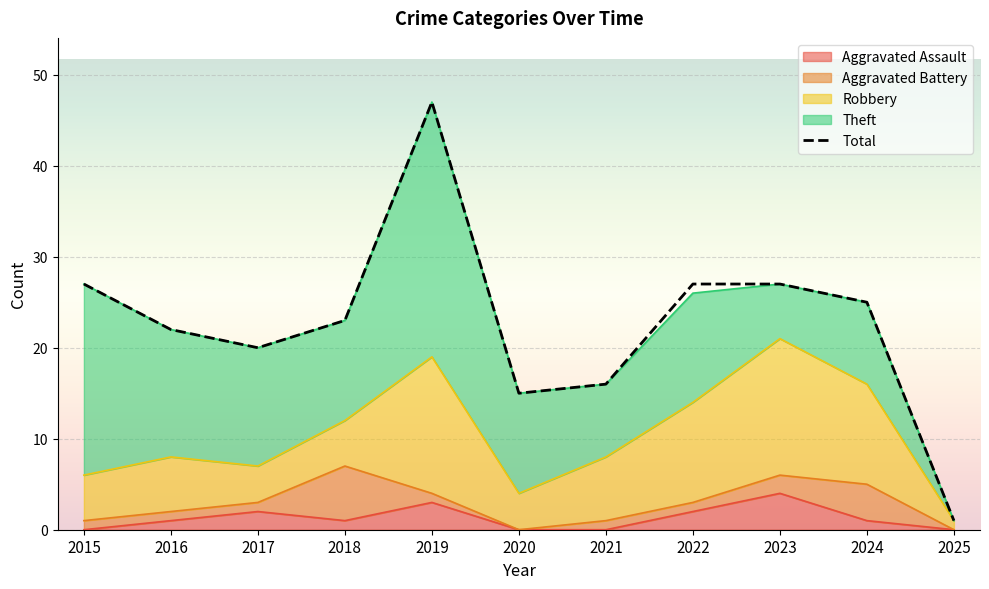

At which category does the chart reach its peak across all series?

2019